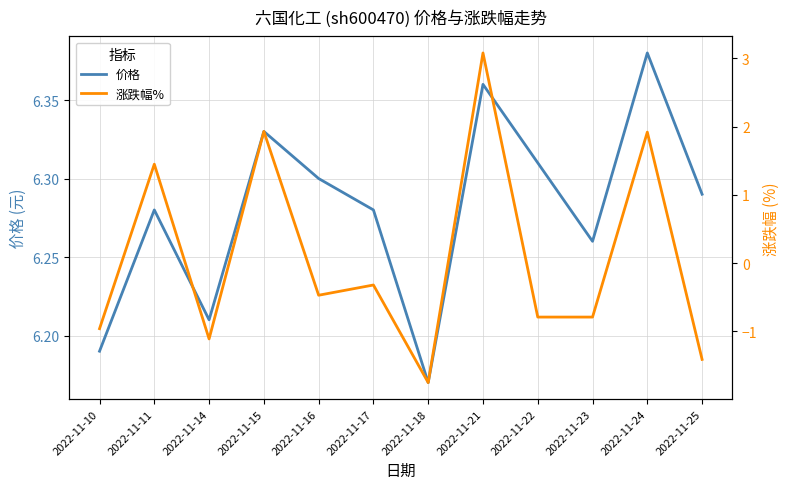

True or false: 涨跌幅% has more than 2 interior local peaks.

True